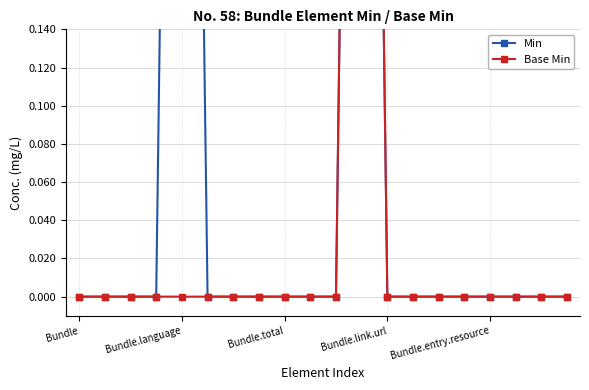

Is this an area chart (filled region under the line)?

No